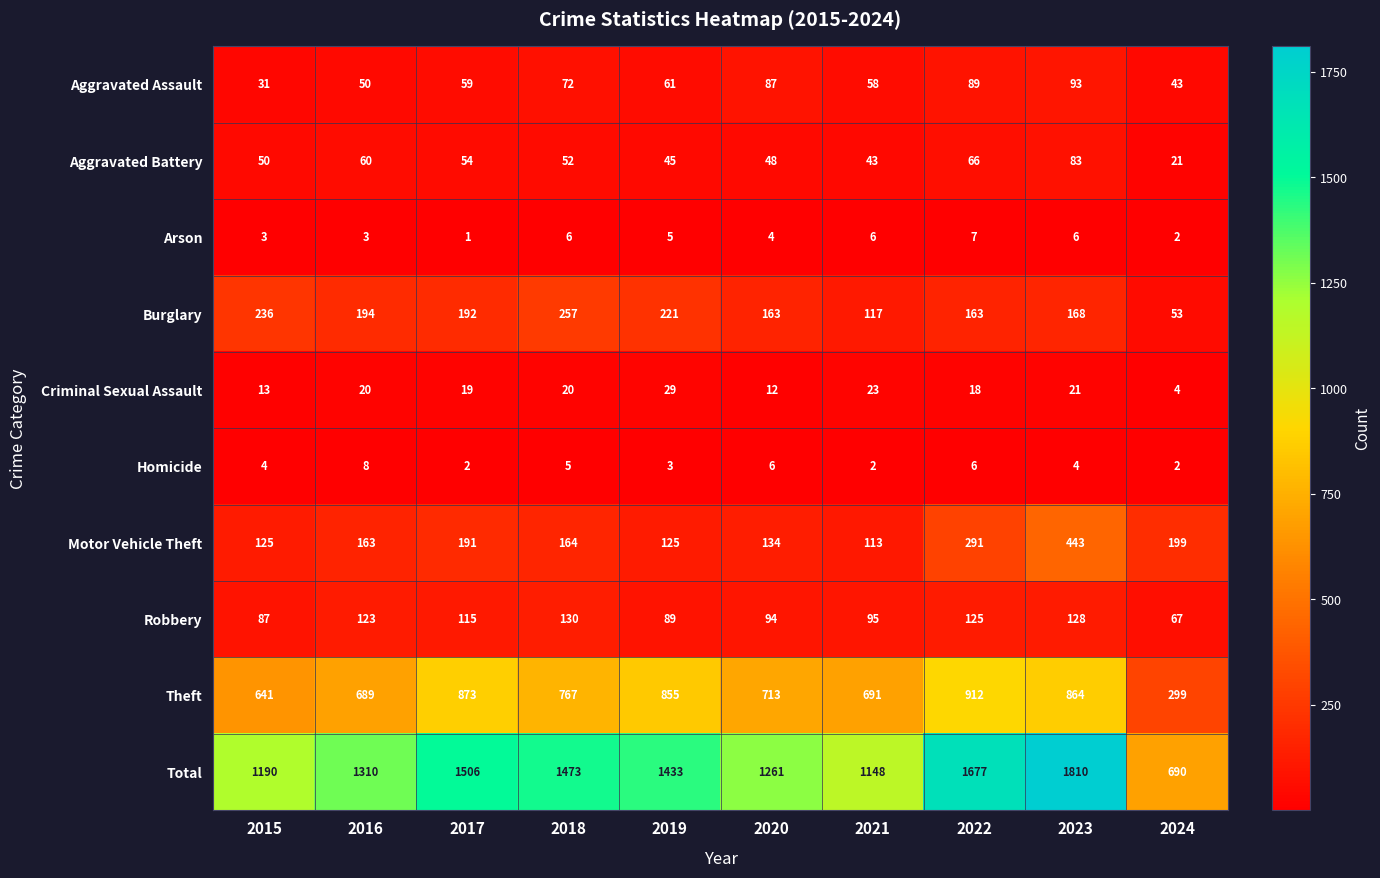

Which label corresponds to the largest value in the chart?

2023